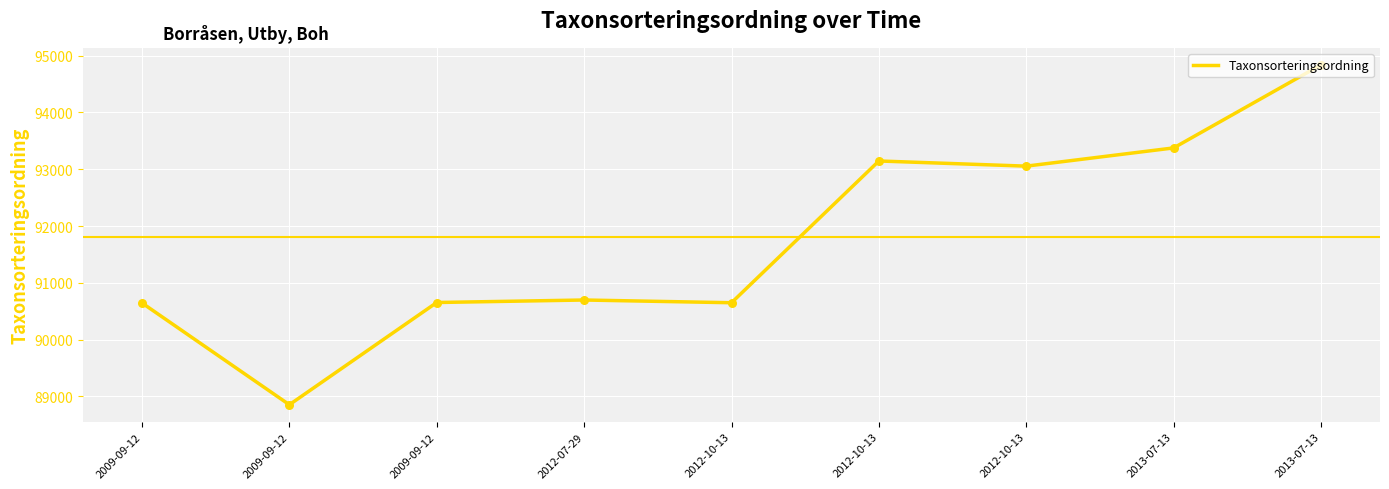

Between 2009-09-12 and 2012-10-13, which is larger?

2012-10-13